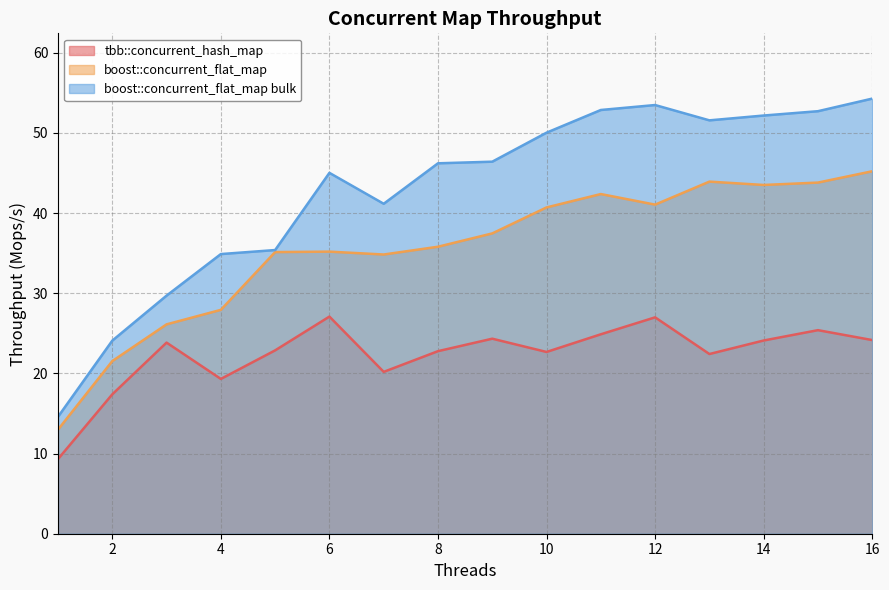

Reading left to right, transcribe all the data shown in this chart.

tbb::concurrent_hash_map: 9.3	17.4	23.8	19.3	22.9	27.1	20.2	22.8	24.3	22.7	24.9	27.0	22.4	24.1	25.4	24.2
boost::concurrent_flat_map: 13.0	21.5	26.1	27.9	35.1	35.2	34.8	35.8	37.5	40.7	42.4	41.1	43.9	43.5	43.8	45.2
boost::concurrent_flat_map bulk: 14.6	24.1	29.7	34.9	35.4	45.0	41.2	46.2	46.4	50.0	52.9	53.5	51.6	52.2	52.7	54.3